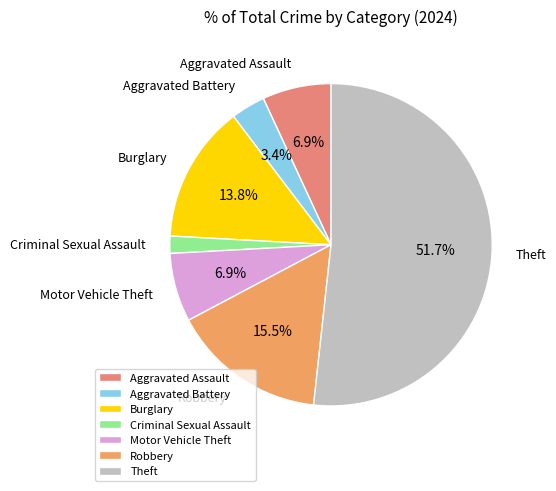

How many segments does this pie chart have?

7